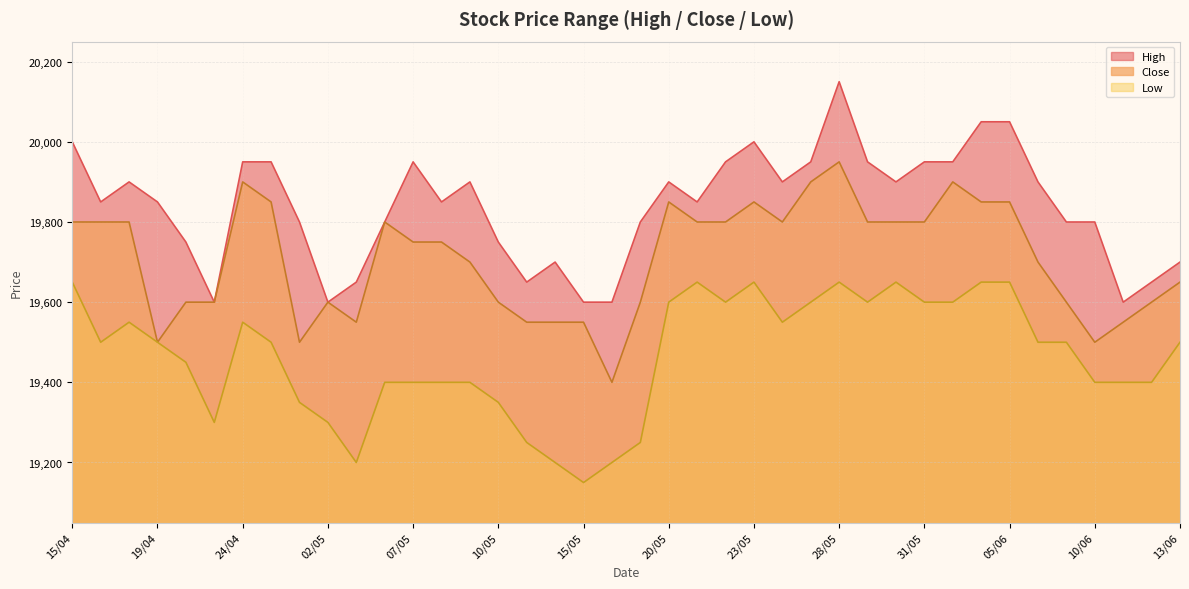

True or false: Low has a value of 19550 at 17/04.

True